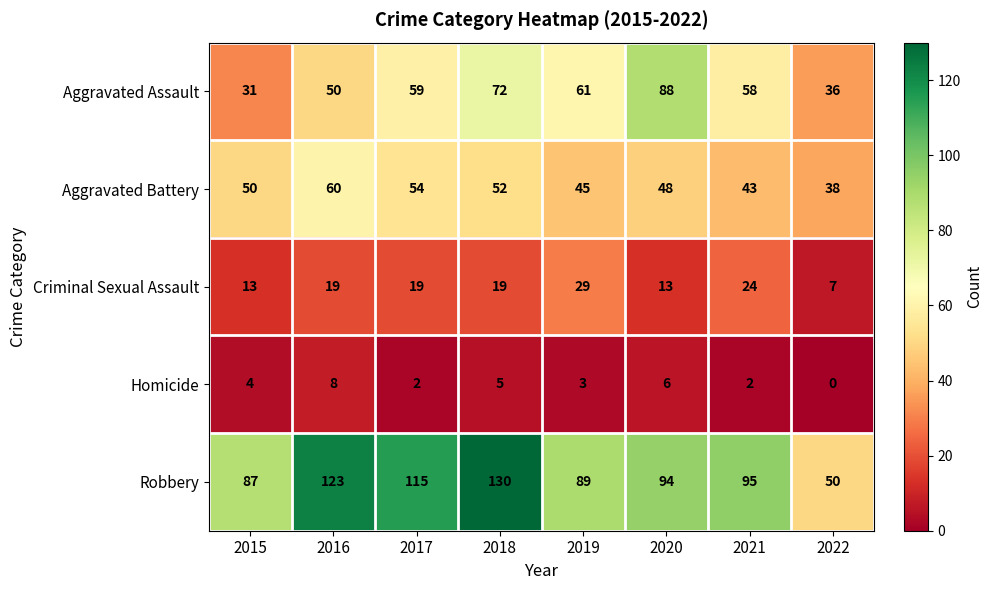

How many data points does each series have?

8